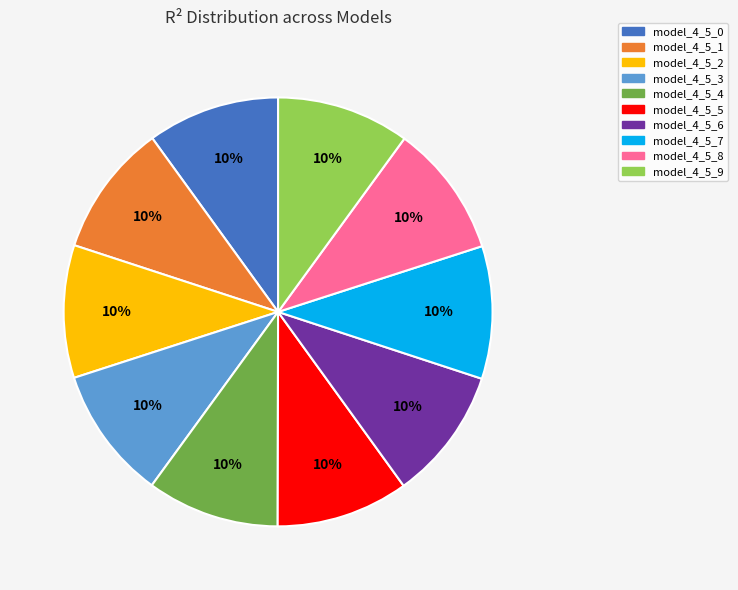

To the nearest percent, what percentage of the pie is model_4_5_9?

10%